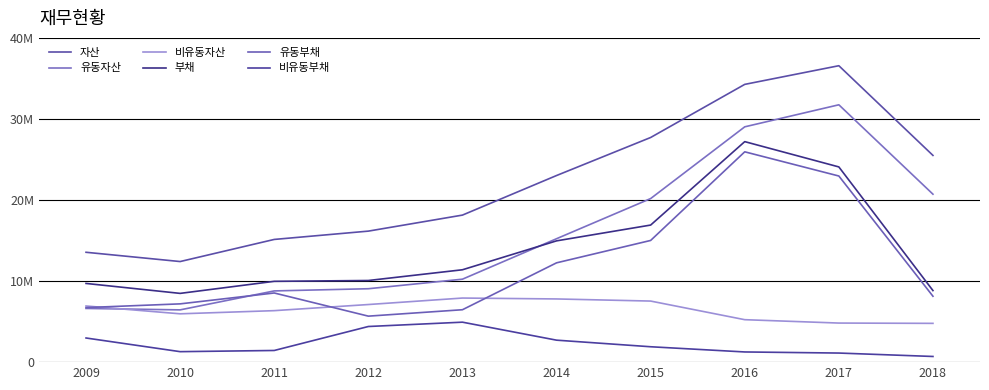

Does the chart display data point markers on the line(s)?

No